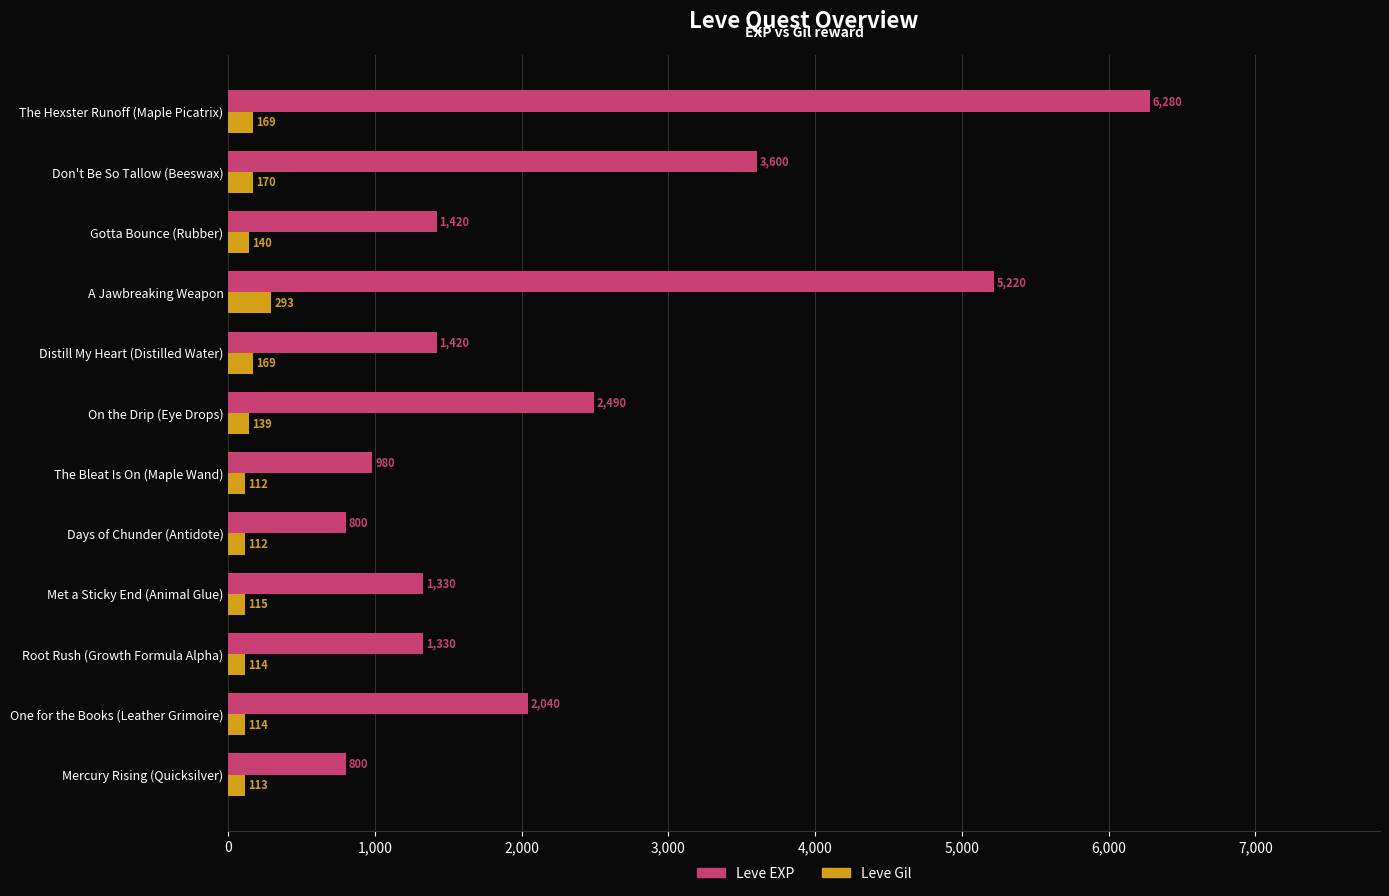

Which series has the widest spread of values?

Leve EXP